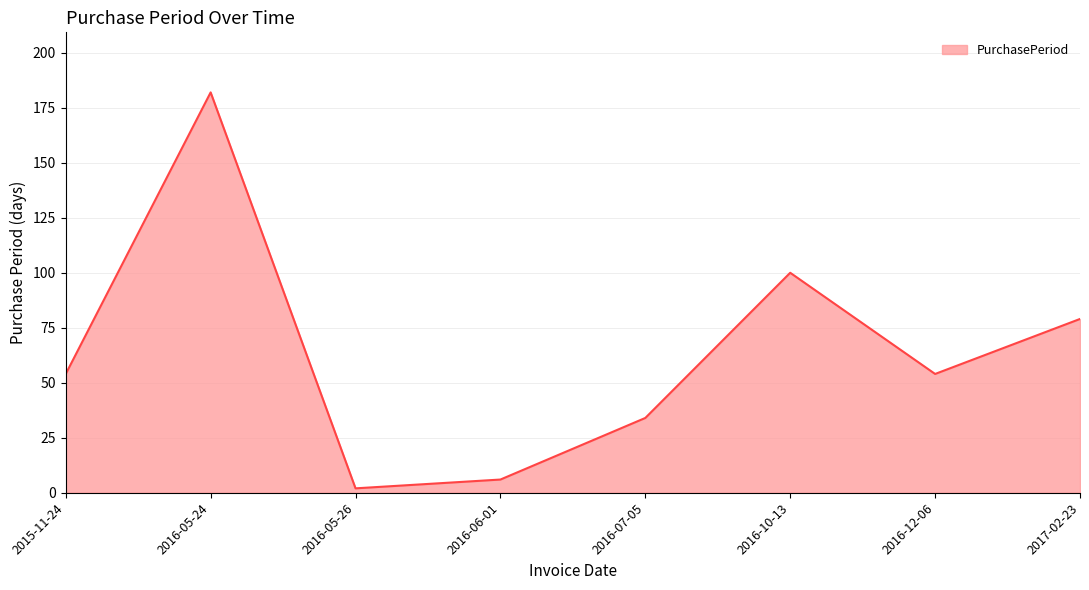

True or false: the data has more than 1 interior local peaks.

True